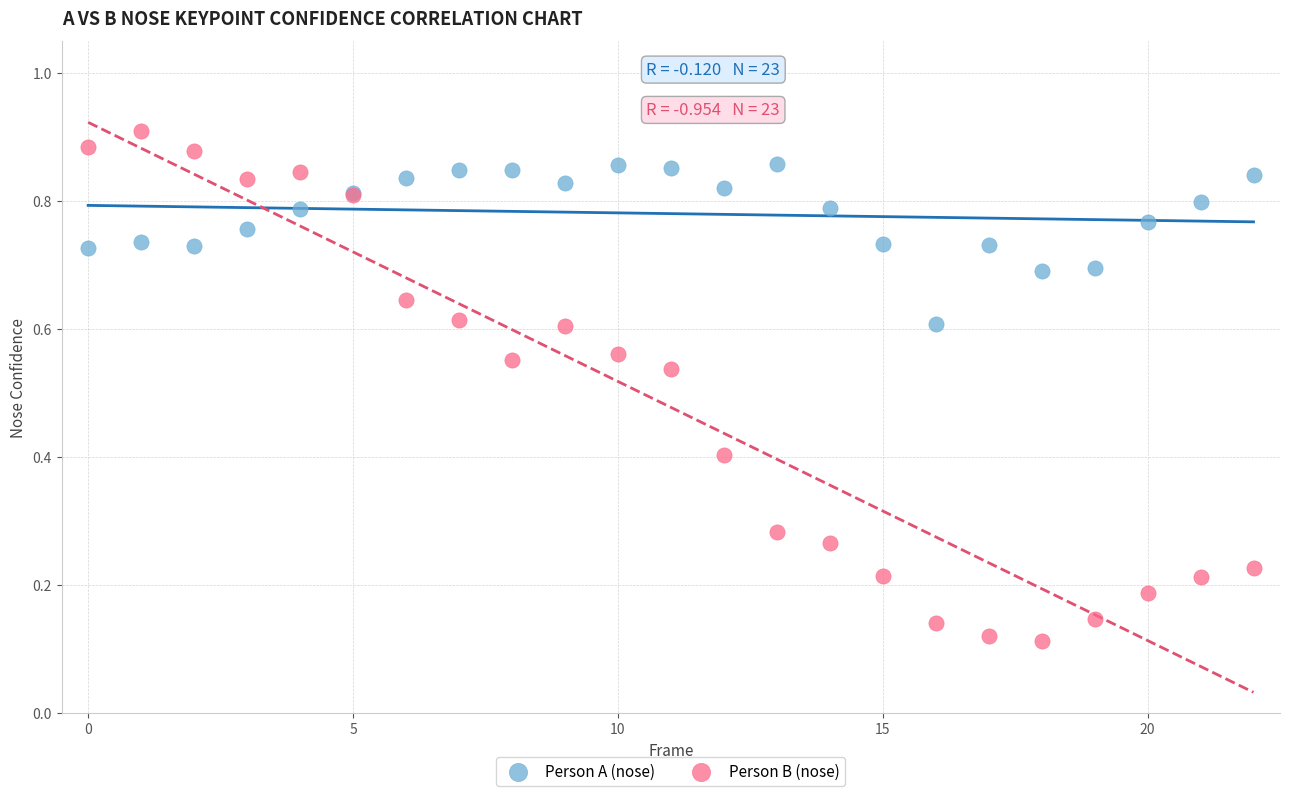

Which series contains the lowest Y value?

Person B (nose)